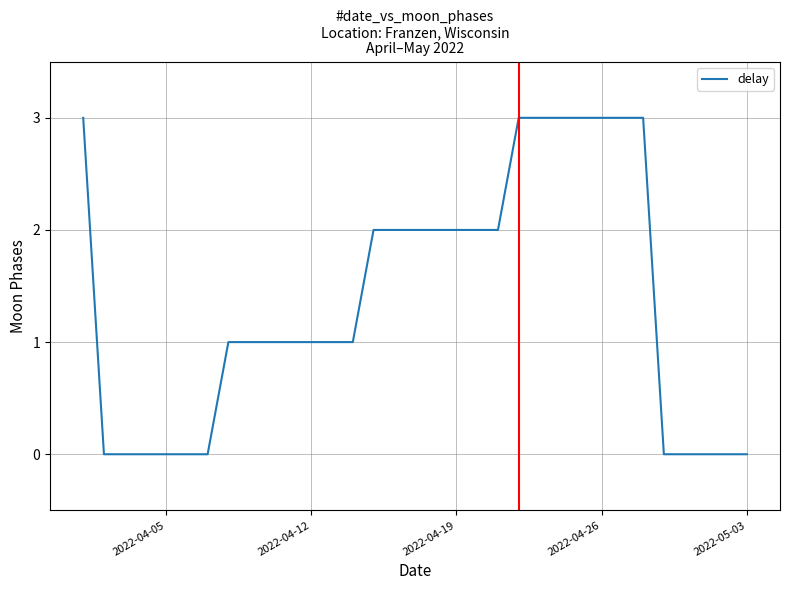

How many distinct data groups are displayed?

1